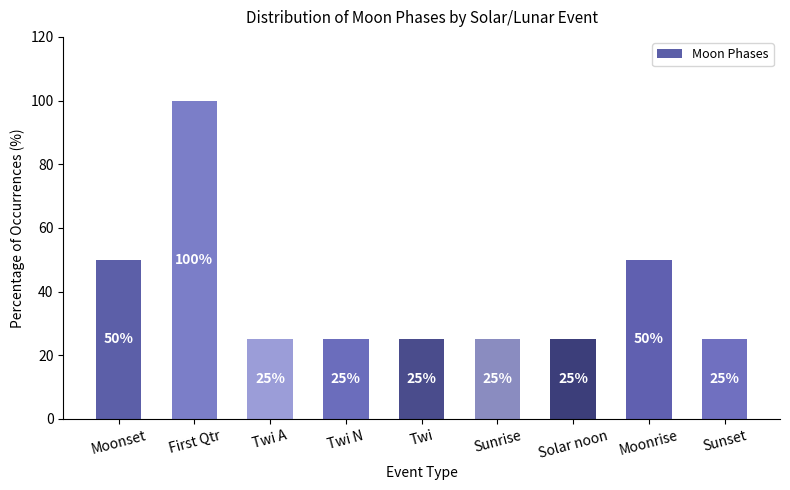

At which category does the chart reach its peak across all series?

First Qtr